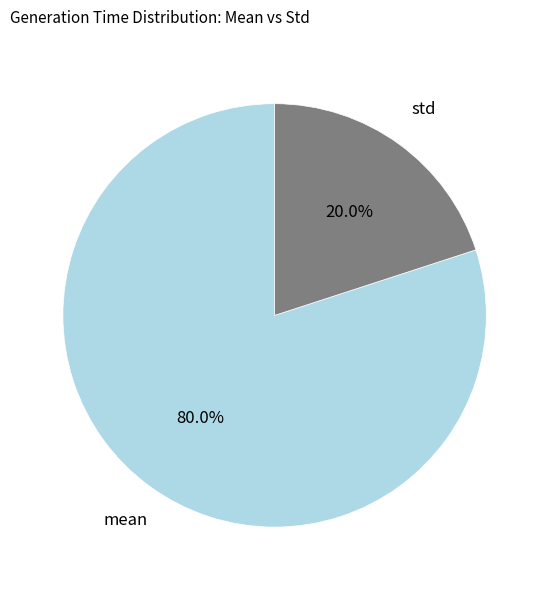

How many slices are in this pie chart?

2